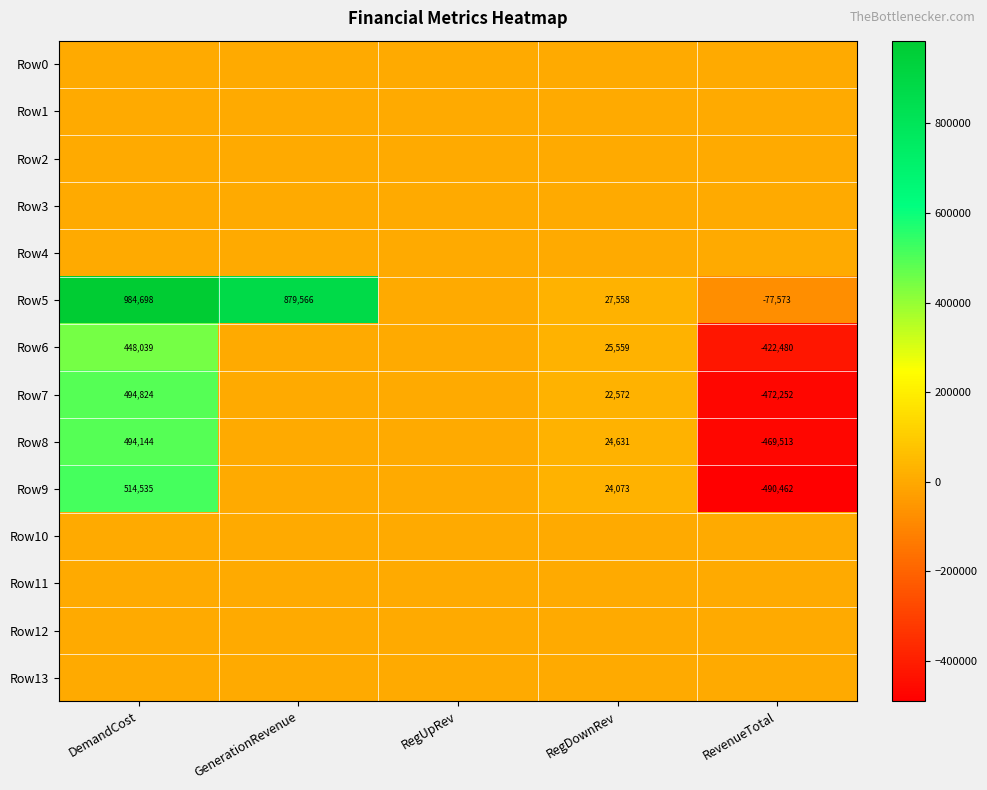

At how many categories does at least one series exceed 218668?

2